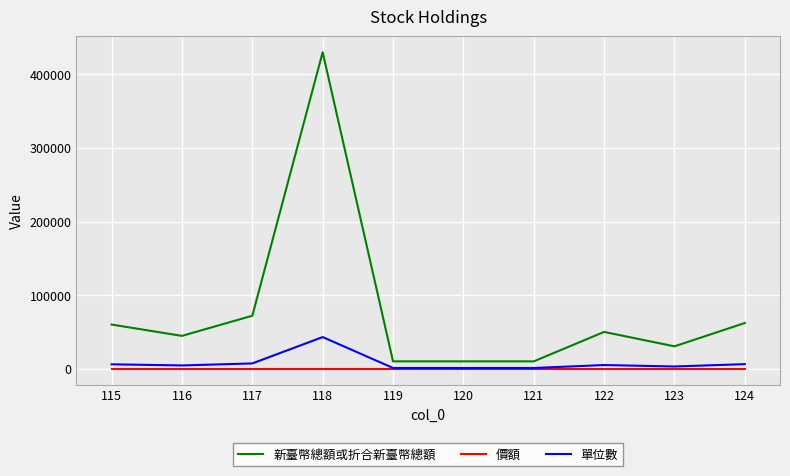

The value of 新臺幣總額或折合新臺幣總額 at 116 is 44620. True or false?

True